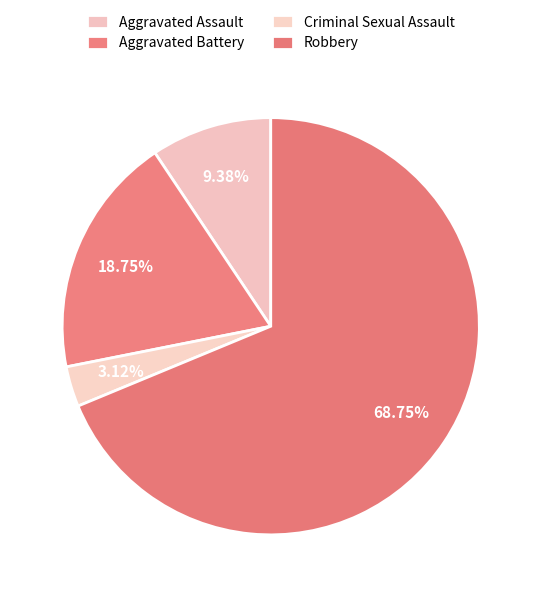

To the nearest percent, what portion does Aggravated Assault represent?

9%